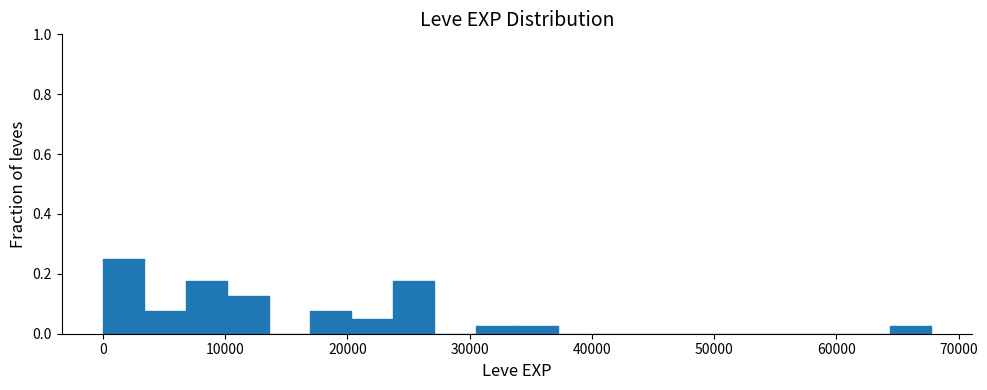

Read against the x-axis, roughly where is the centre of the tallest bar?

2000